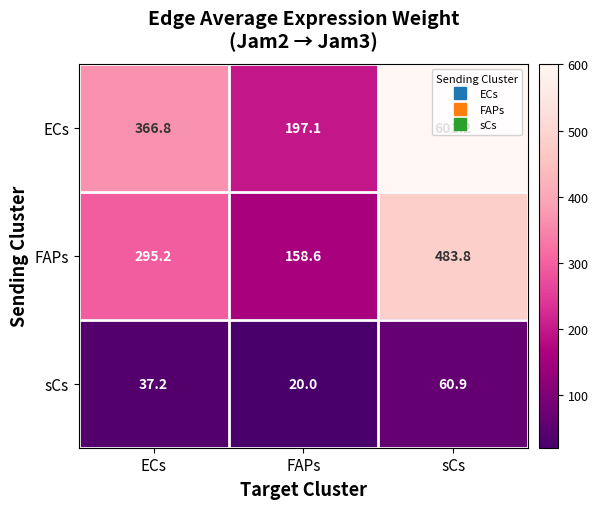

Which series has the largest total across all categories?

ECs